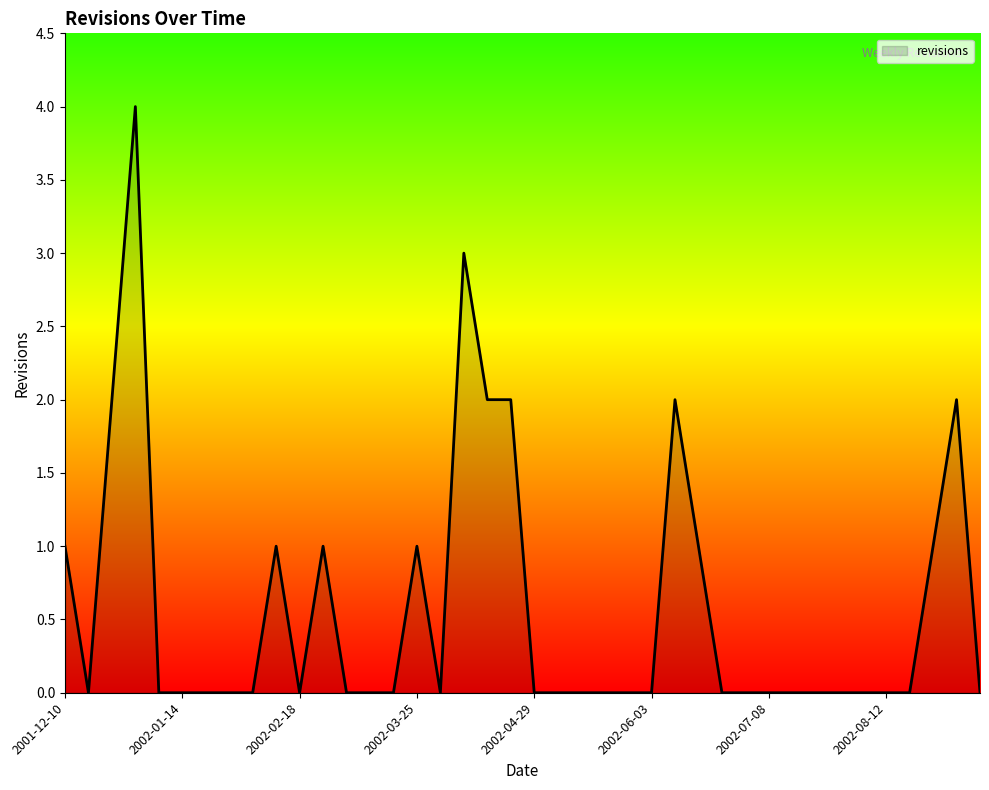

What is the greatest value displayed?

4